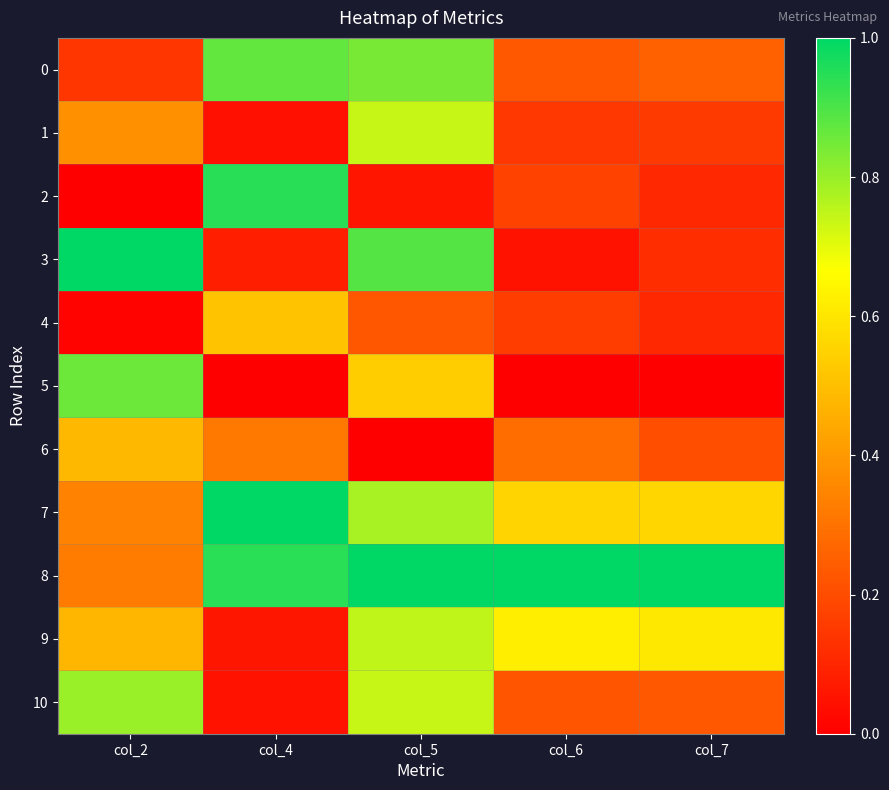

What is the difference between the highest and lowest values at col_6?

1.0